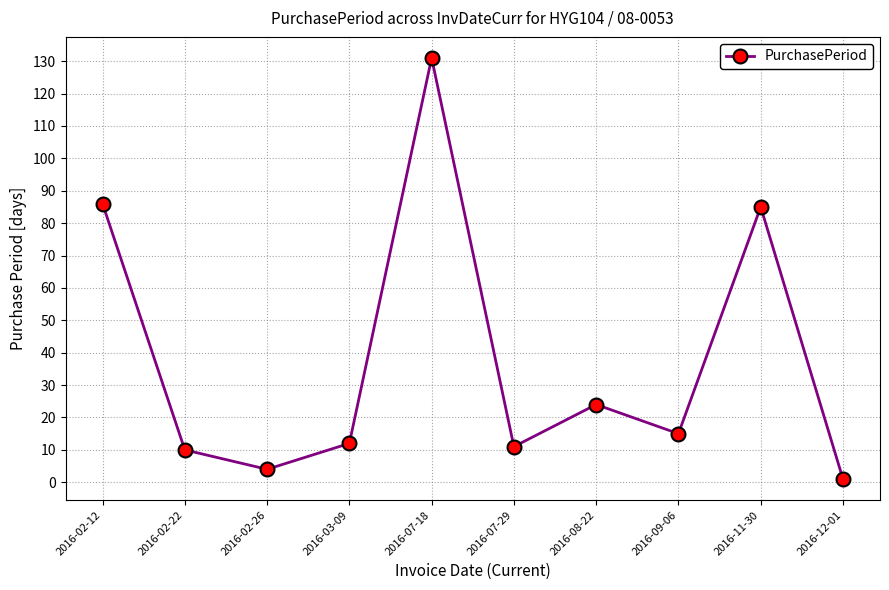

Is it true that the value at 2016-02-12 is 86?

True